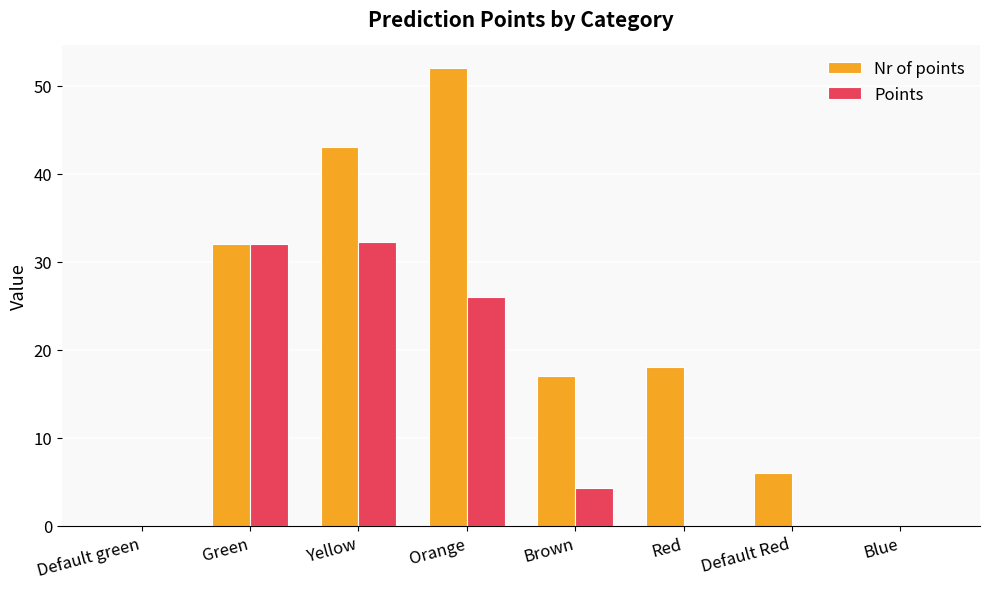

Count the number of categories in the chart.

8